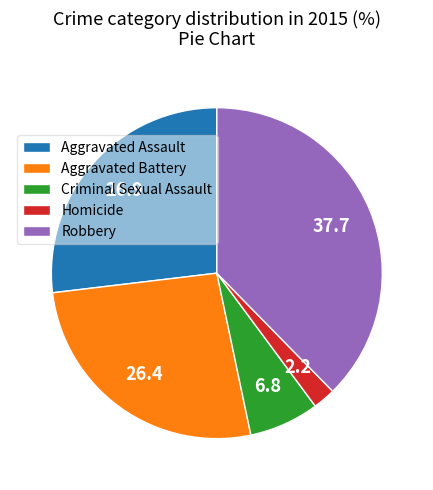

Combined, do Aggravated Assault and Homicide account for over 50%?

No